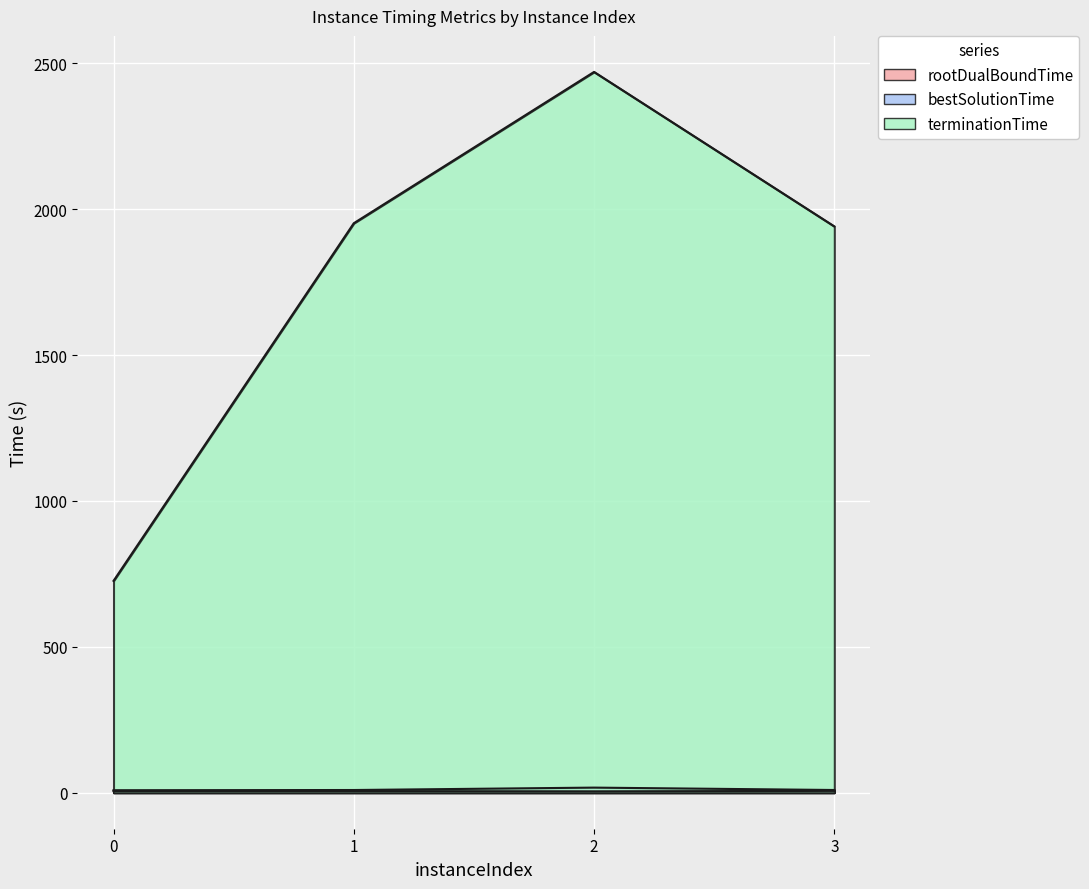

At how many categories does at least one series exceed 2046?

1